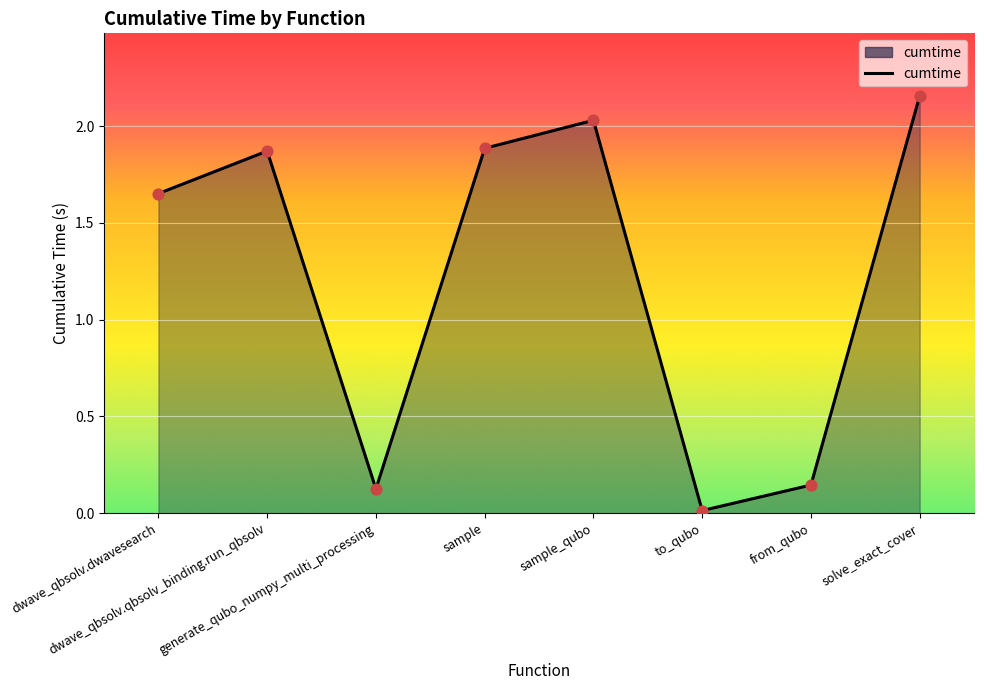

What is the change in value from dwave_qbsolv.qbsolv_binding.run_qbsolv to generate_qubo_numpy_multi_processing?

-1.7